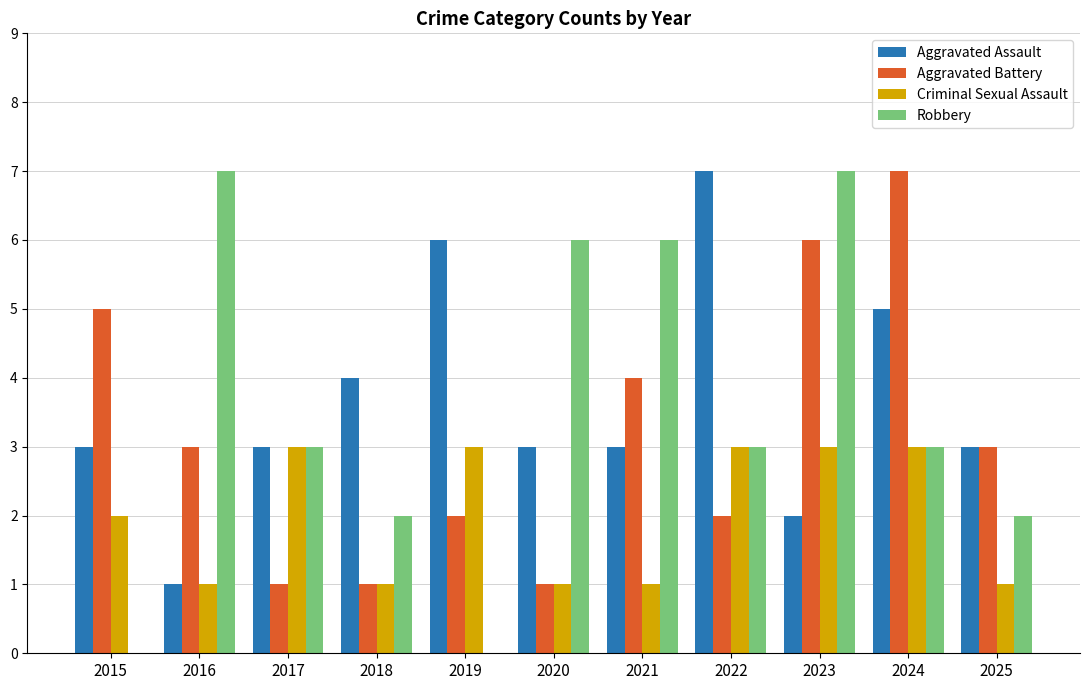

Reading right to left, what are all the values shown in this chart?

Aggravated Assault: 2025=3	2024=5	2023=2	2022=7	2021=3	2020=3	2019=6	2018=4	2017=3	2016=1	2015=3
Aggravated Battery: 2025=3	2024=7	2023=6	2022=2	2021=4	2020=1	2019=2	2018=1	2017=1	2016=3	2015=5
Criminal Sexual Assault: 2025=1	2024=3	2023=3	2022=3	2021=1	2020=1	2019=3	2018=1	2017=3	2016=1	2015=2
Robbery: 2025=2	2024=3	2023=7	2022=3	2021=6	2020=6	2019=0	2018=2	2017=3	2016=7	2015=0